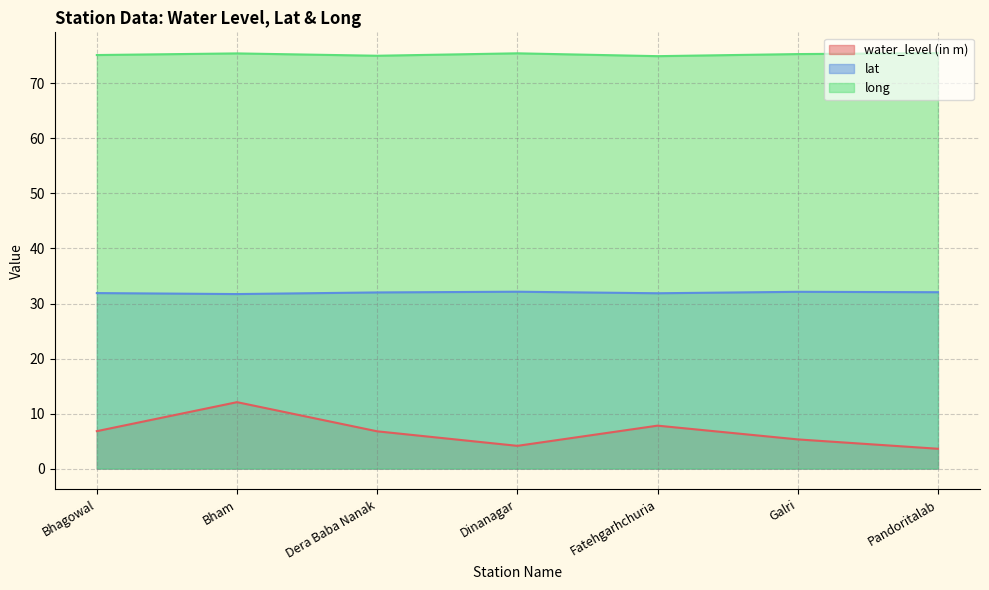

Where is the first local minimum for lat?

Bham